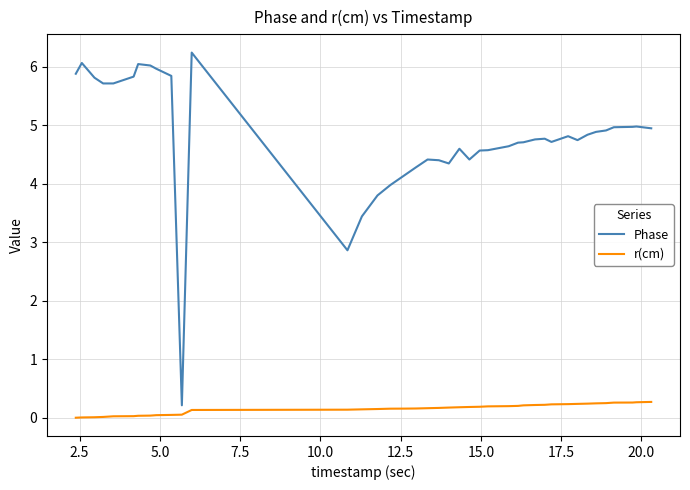

What is the maximum value shown in the chart?

6.2